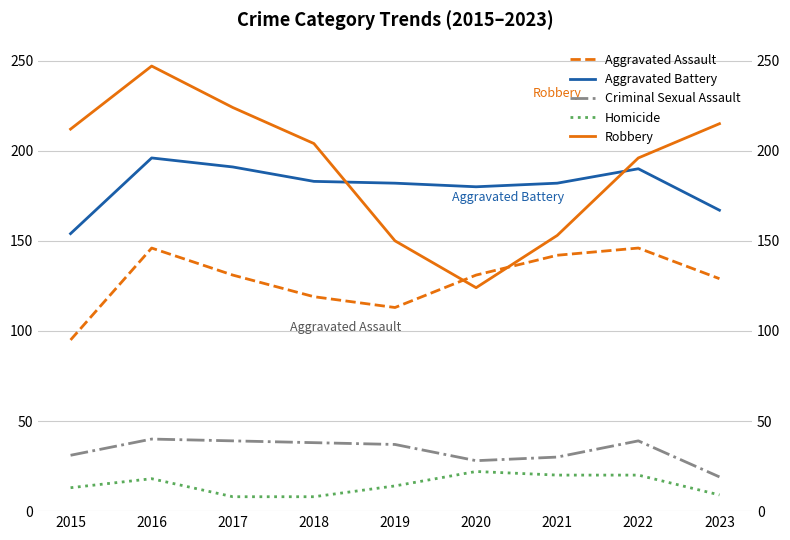

At which category does Aggravated Assault reach its first local peak?

2016